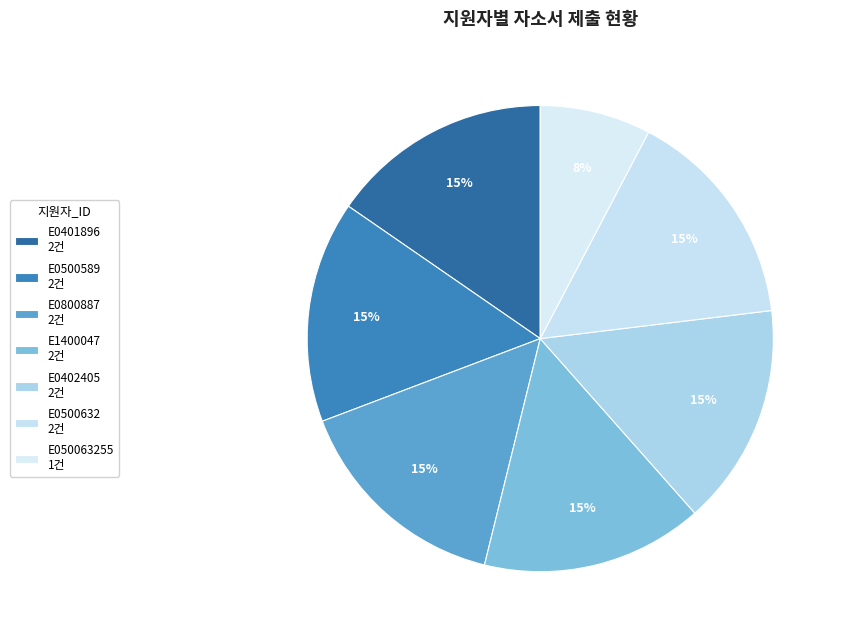

How many slices are in this pie chart?

7